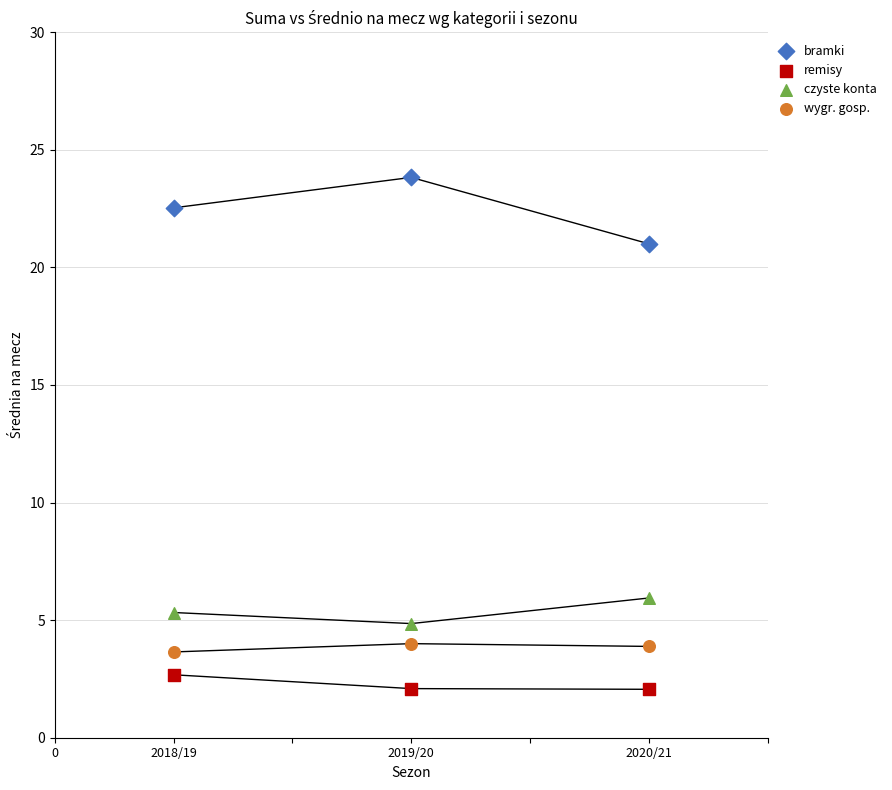

Which series has the largest Y range (max minus min)?

bramki